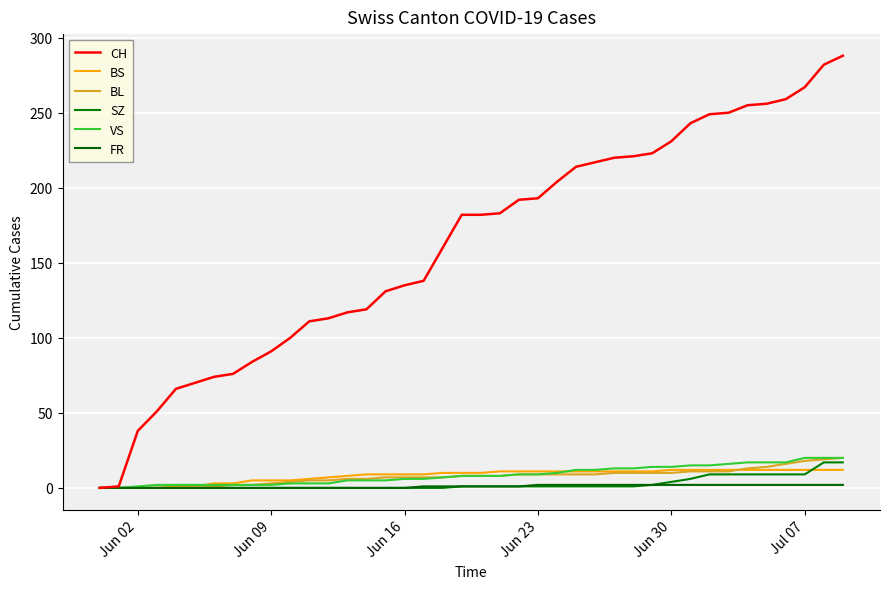

Does the chart have visible grid lines?

Yes